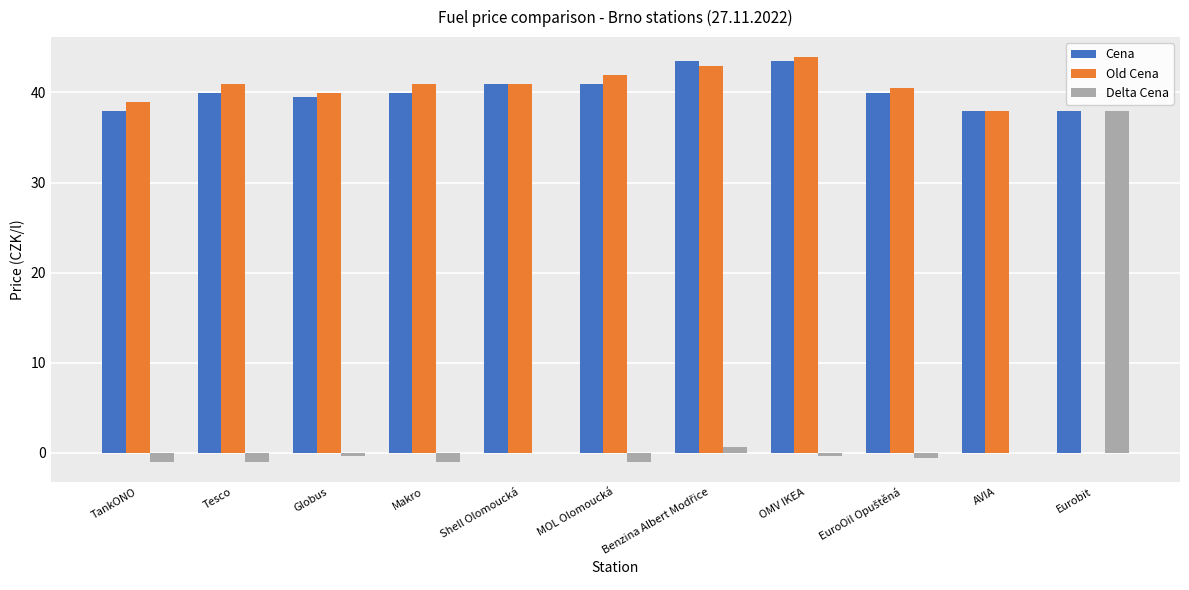

What is the spread (max minus min) of values at TankONO?

39.9